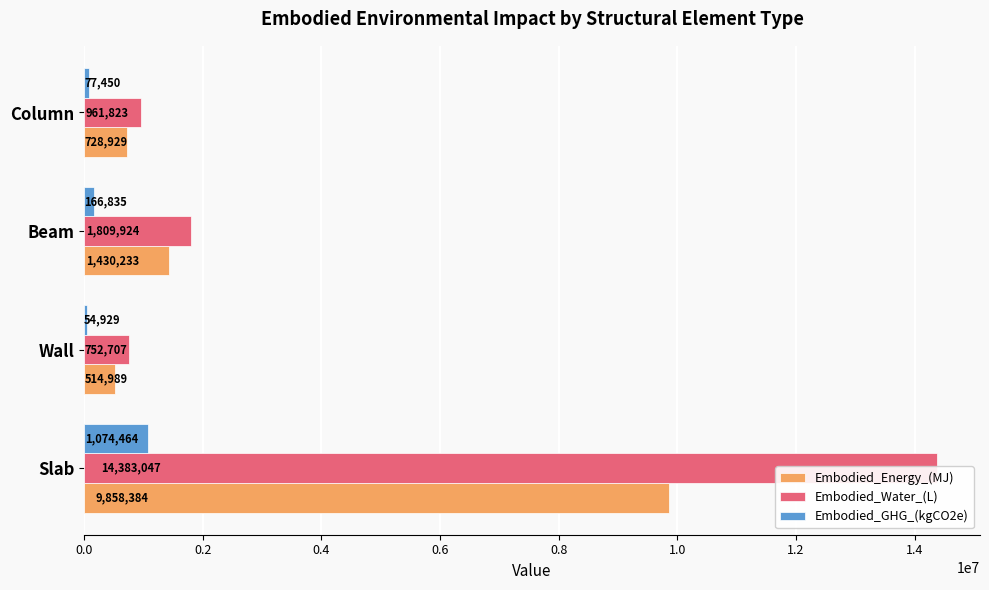

Is it true that Embodied_Water_(L) equals 961823.1 at Column?

True